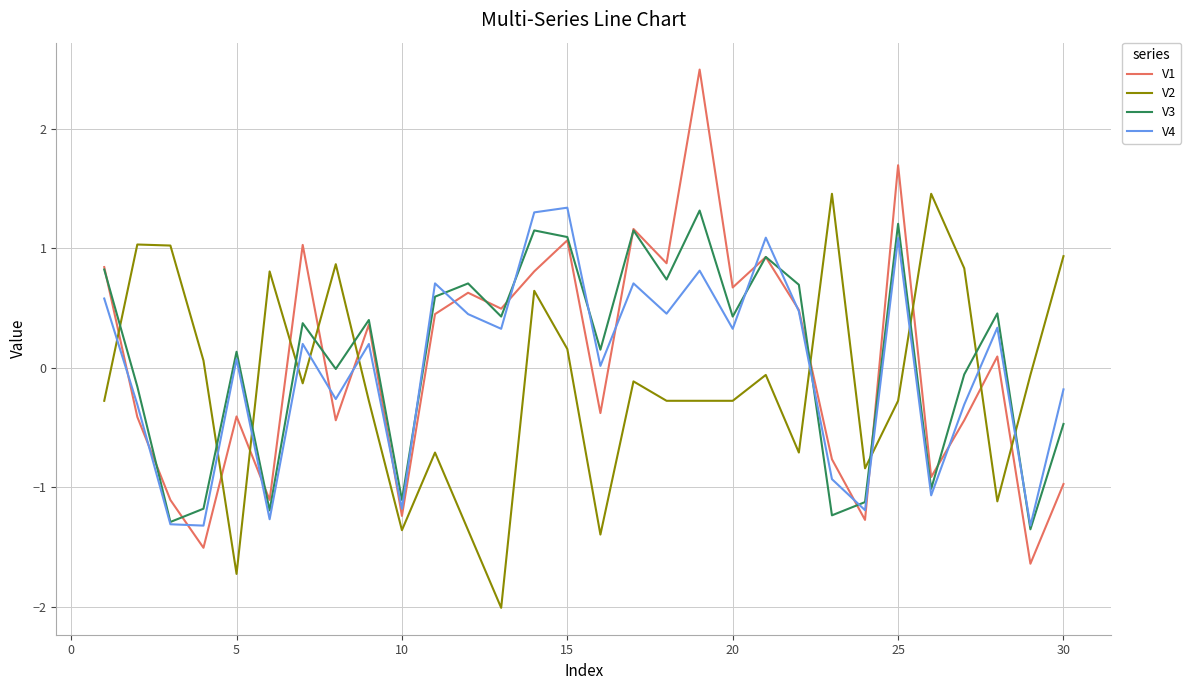

What is the maximum value shown in the chart?

2.5